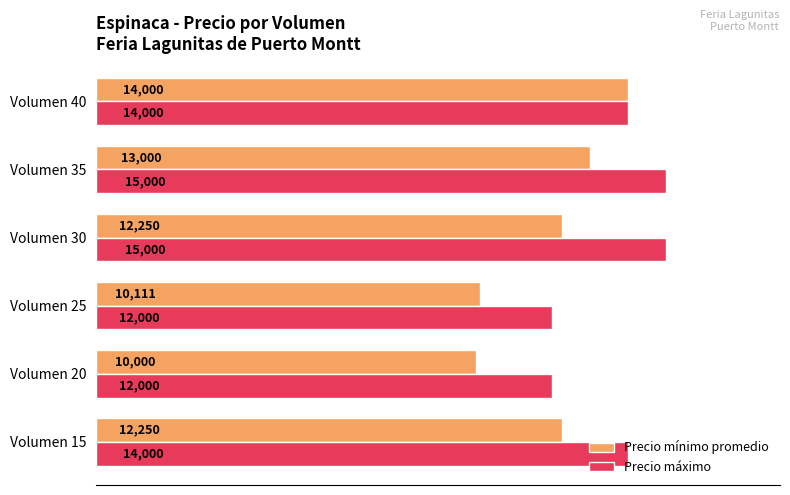

What is the average value of the Precio mínimo promedio series?

11935